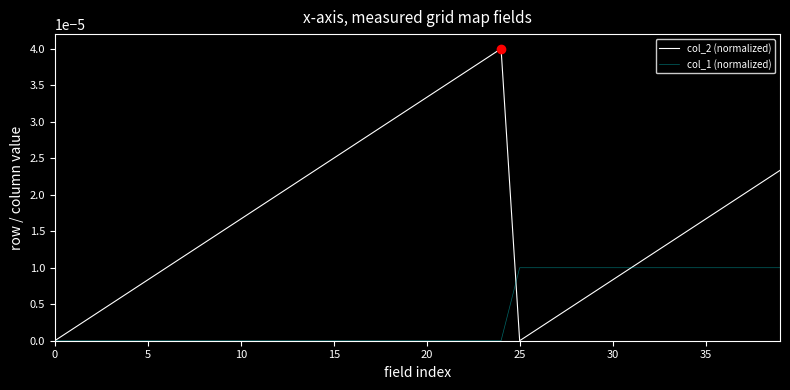

Which series has the largest range (max minus min)?

col_2 (normalized)